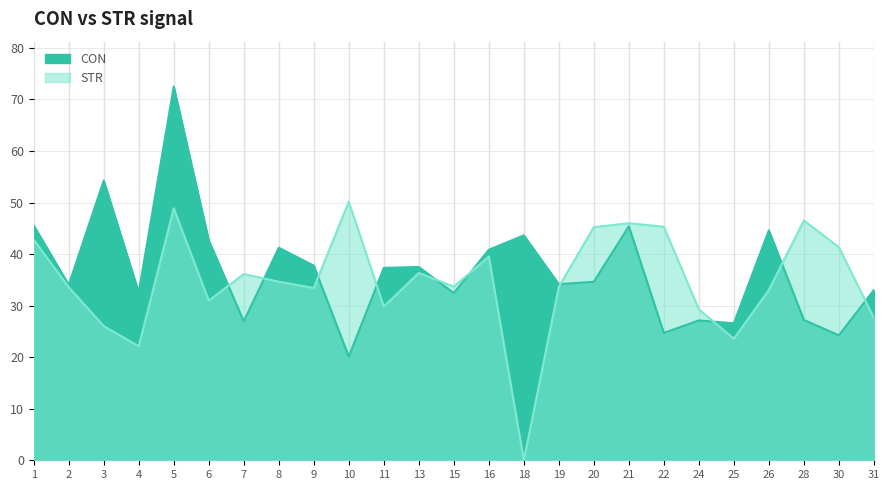

List the labels in order of STR value, smallest first.

18, 4, 25, 3, 31, 24, 11, 6, 26, 9, 2, 19, 15, 8, 7, 13, 16, 30, 1, 20, 22, 21, 28, 5, 10